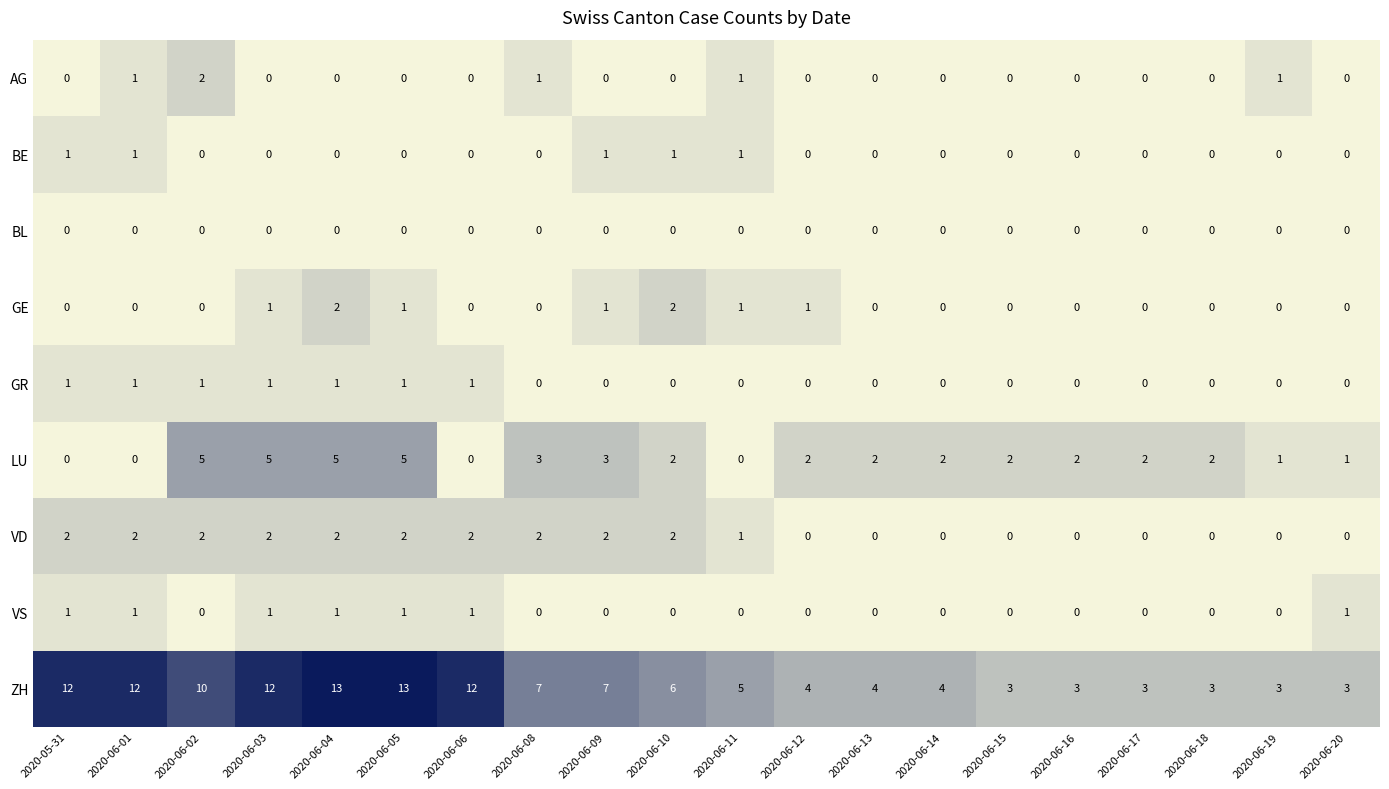

What is the spread (max minus min) of values at 2020-06-14?

4